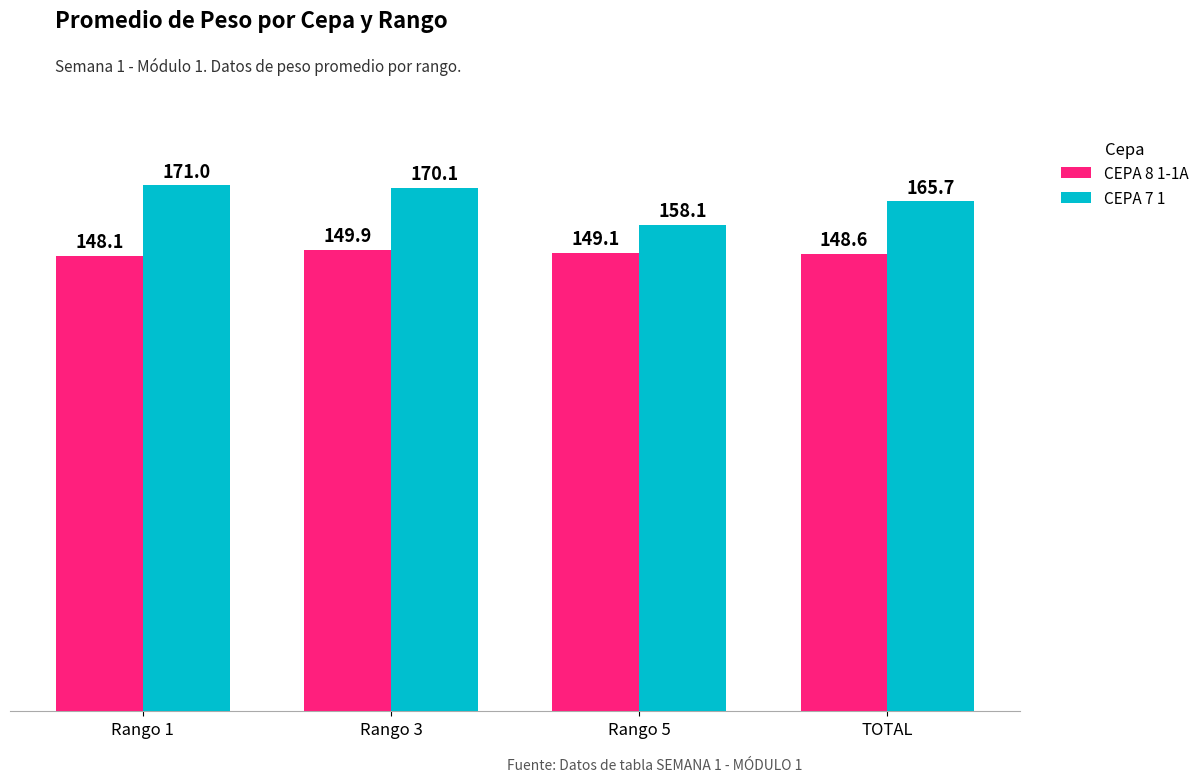

Reading left to right, extract all data points from this chart.

CEPA 8 1-1A: Rango 1=148.1	Rango 3=149.9	Rango 5=149.1	TOTAL=148.6
CEPA 7 1: Rango 1=171.0	Rango 3=170.1	Rango 5=158.1	TOTAL=165.7